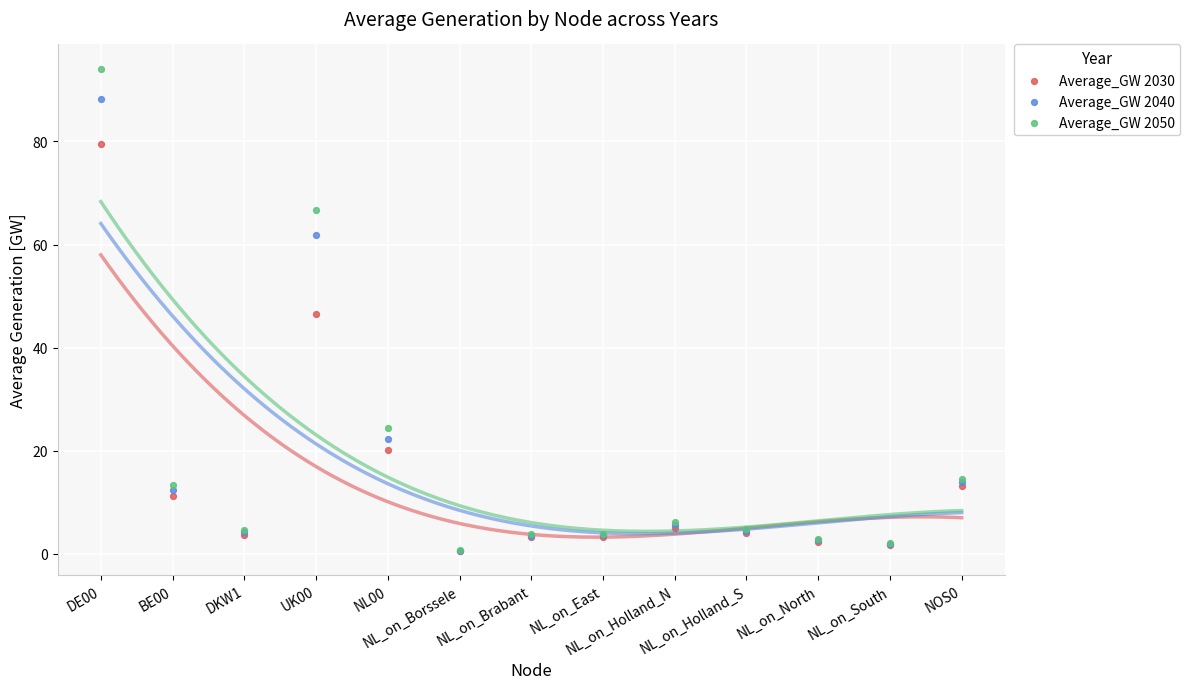

Which series has the widest spread of Y values?

Average_GW 2050